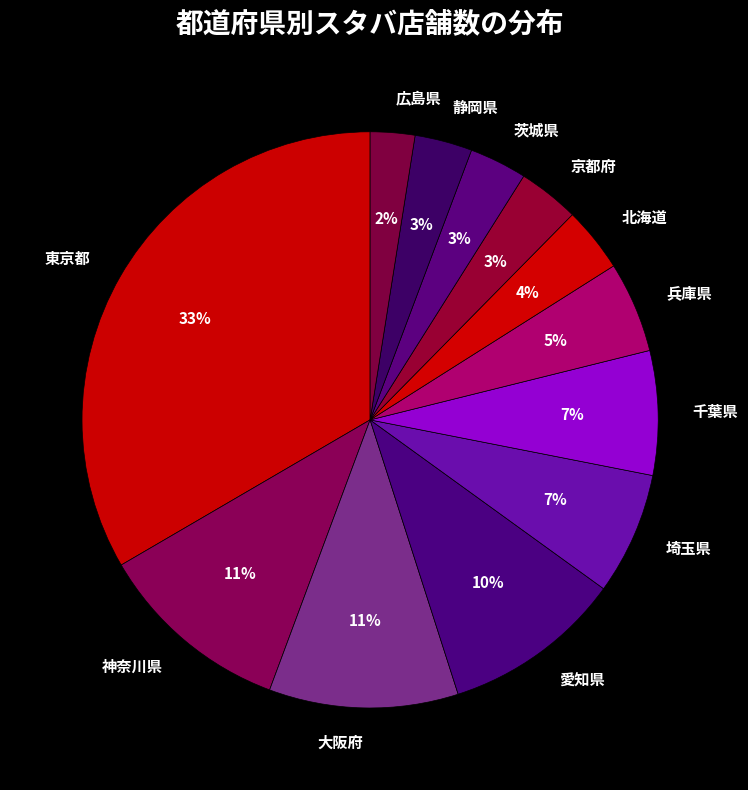

Between 広島県 and 北海道, which is larger?

北海道